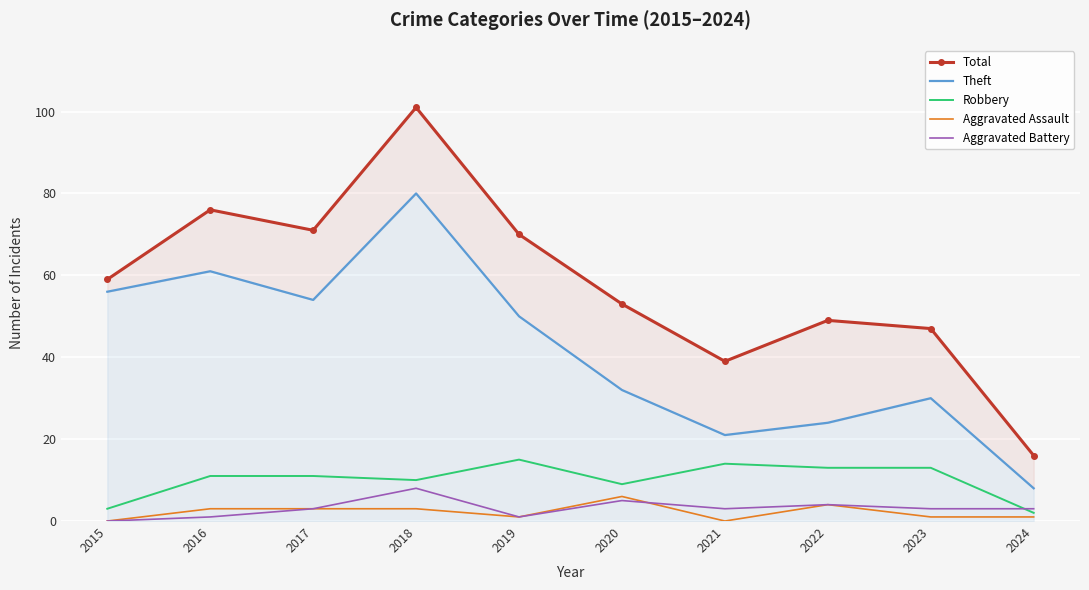

What are all the series names shown in the legend?

Total, Theft, Robbery, Aggravated Assault, Aggravated Battery